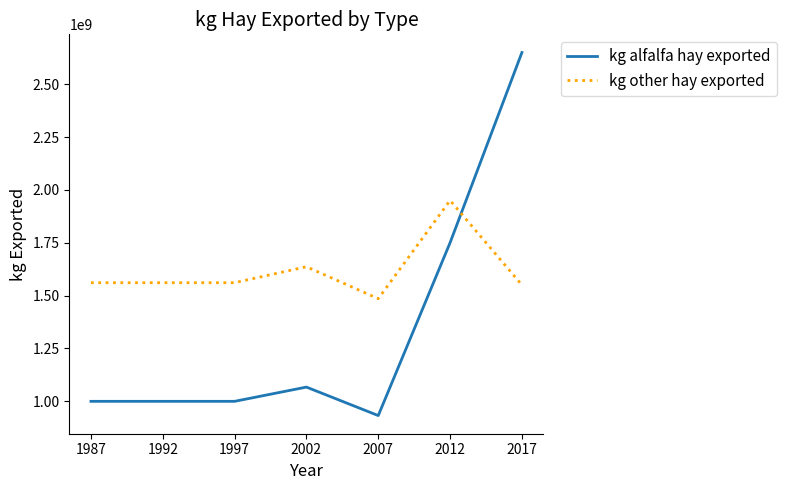

Read the kg other hay exported value at 2017.

1550000000